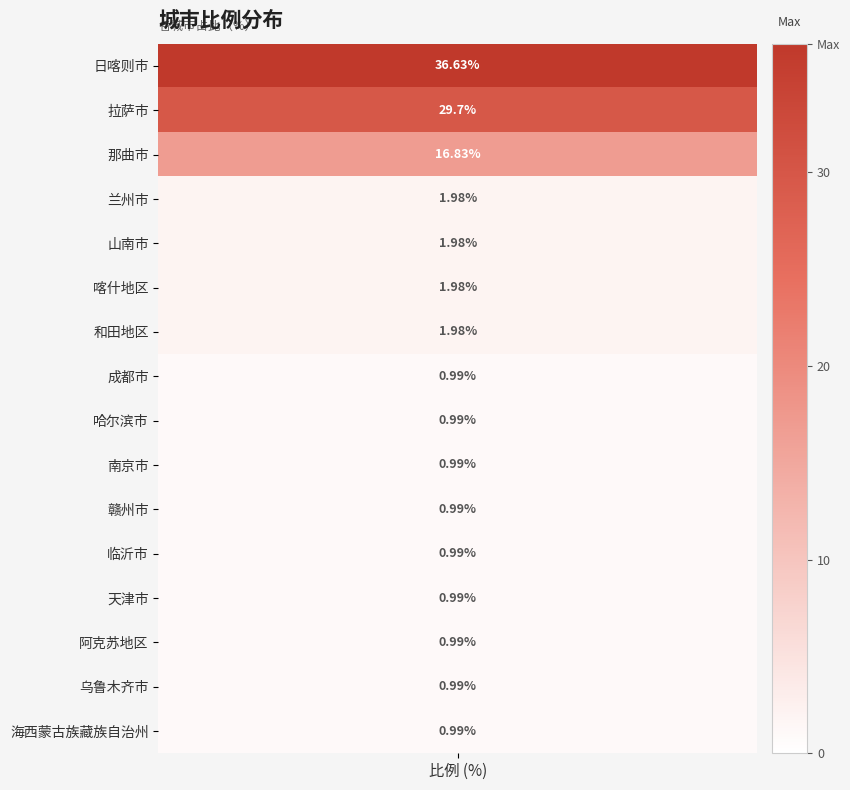

Rank the categories by value from lowest to highest.

7, 8, 9, 10, 11, 12, 13, 14, 15, 3, 4, 5, 6, 2, 1, values